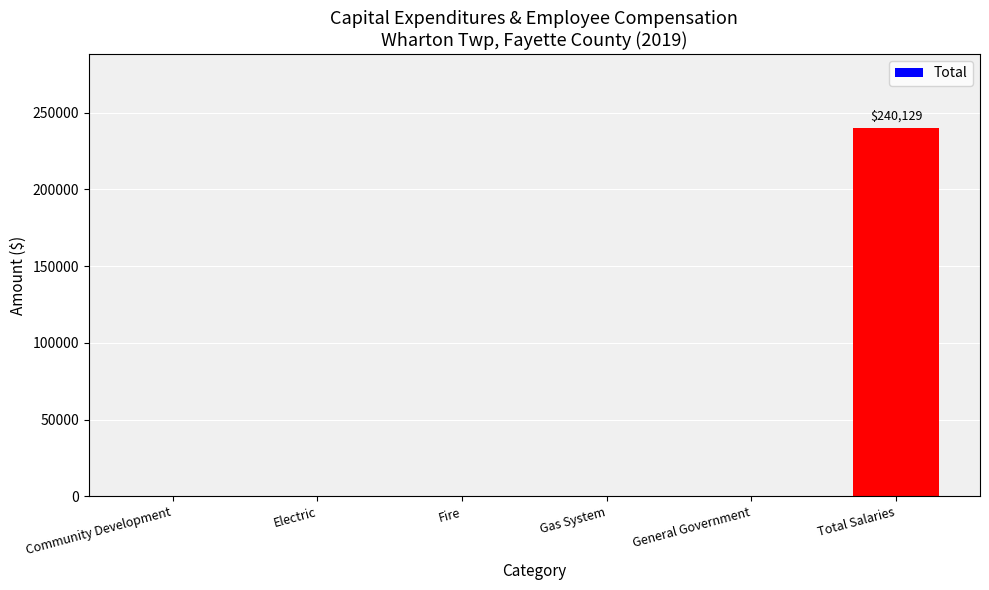

Are the bars horizontal?

No